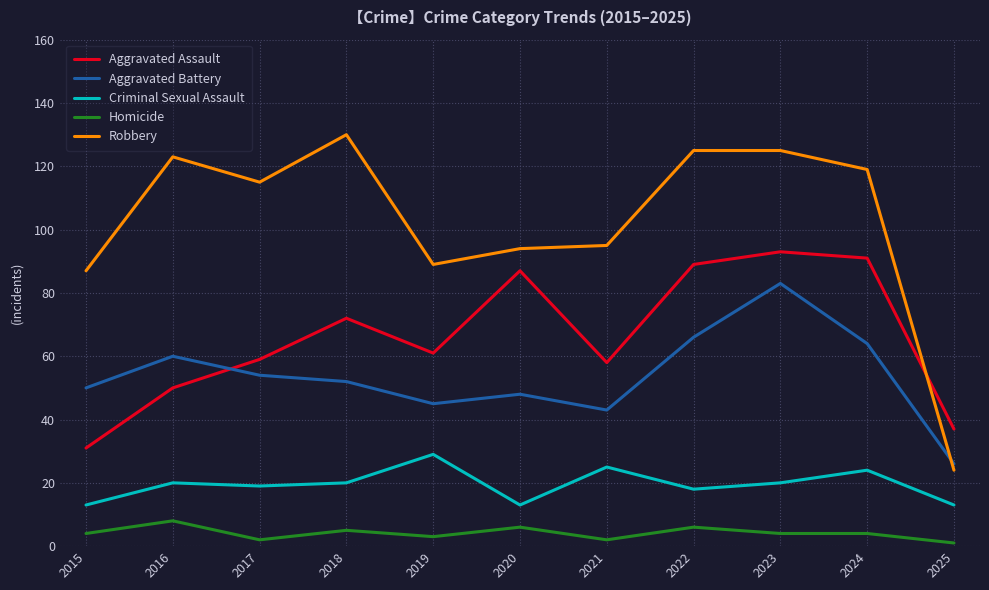

What is the sum of all Homicide values?

45